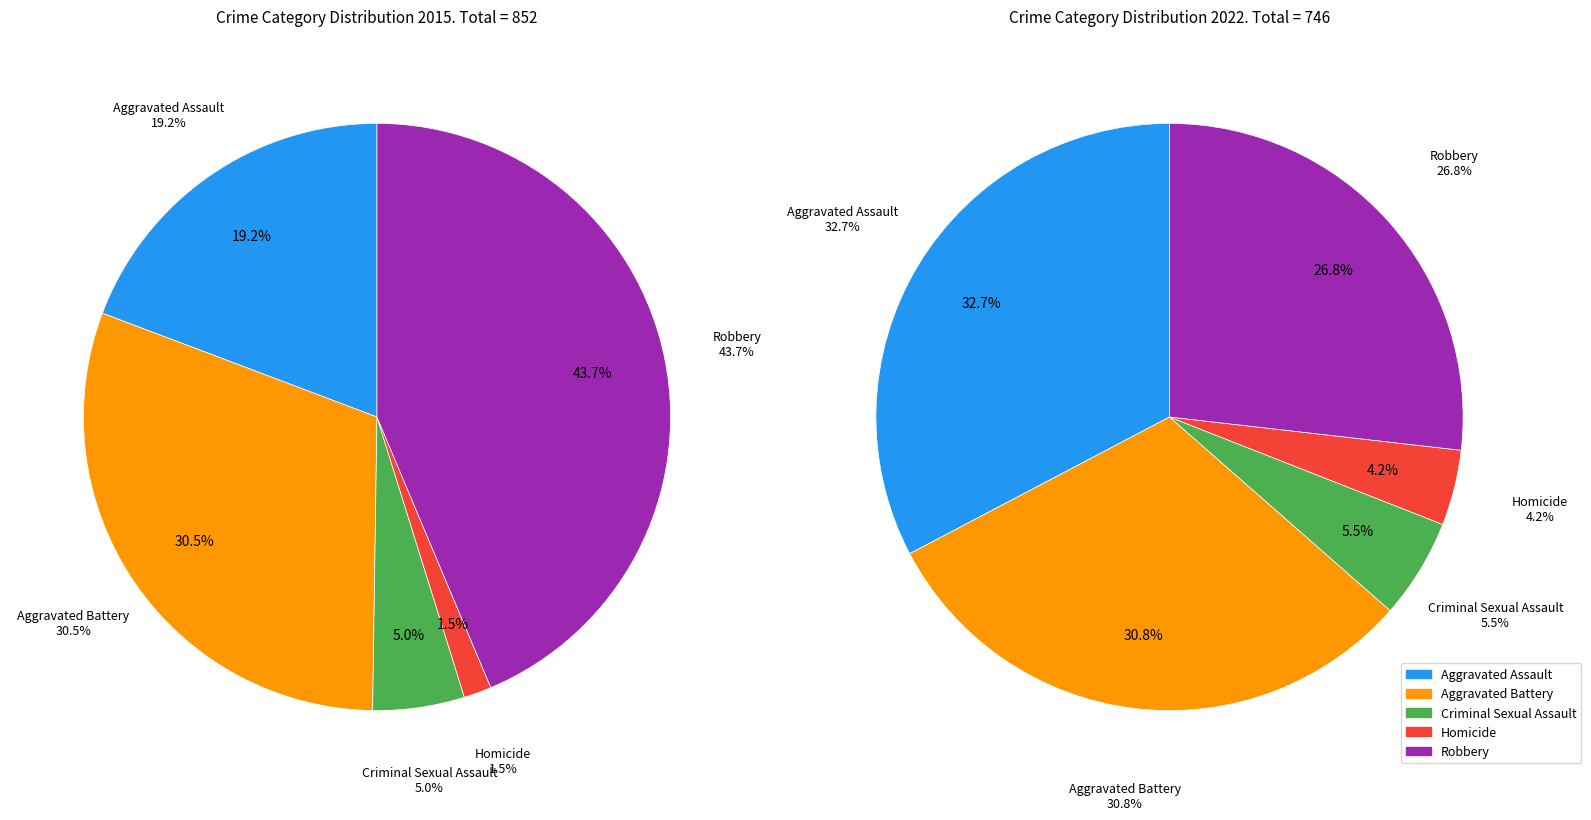

How much of the chart is everything except Aggravated Battery?

69.5%